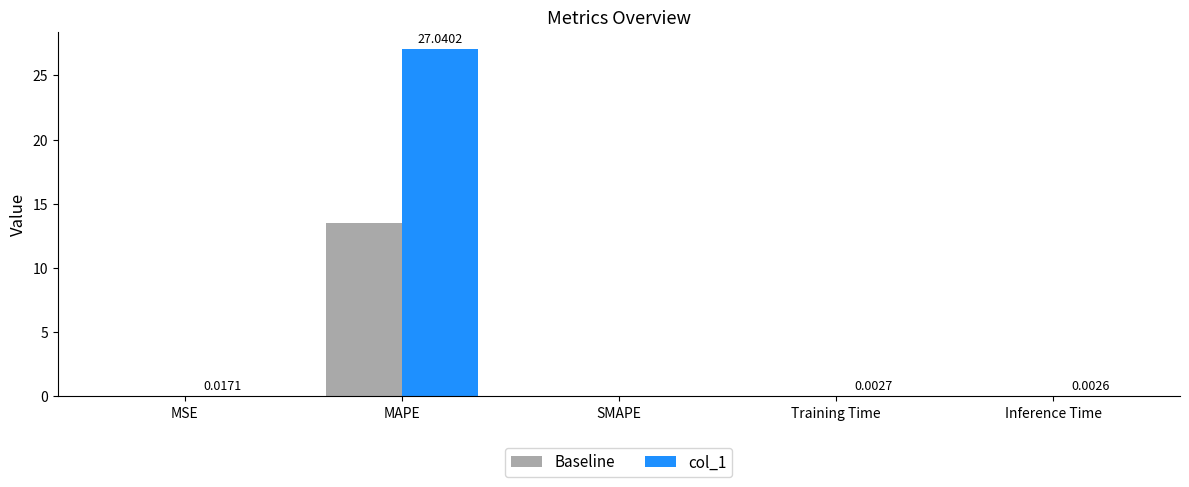

At which label does col_1 reach its peak?

MAPE